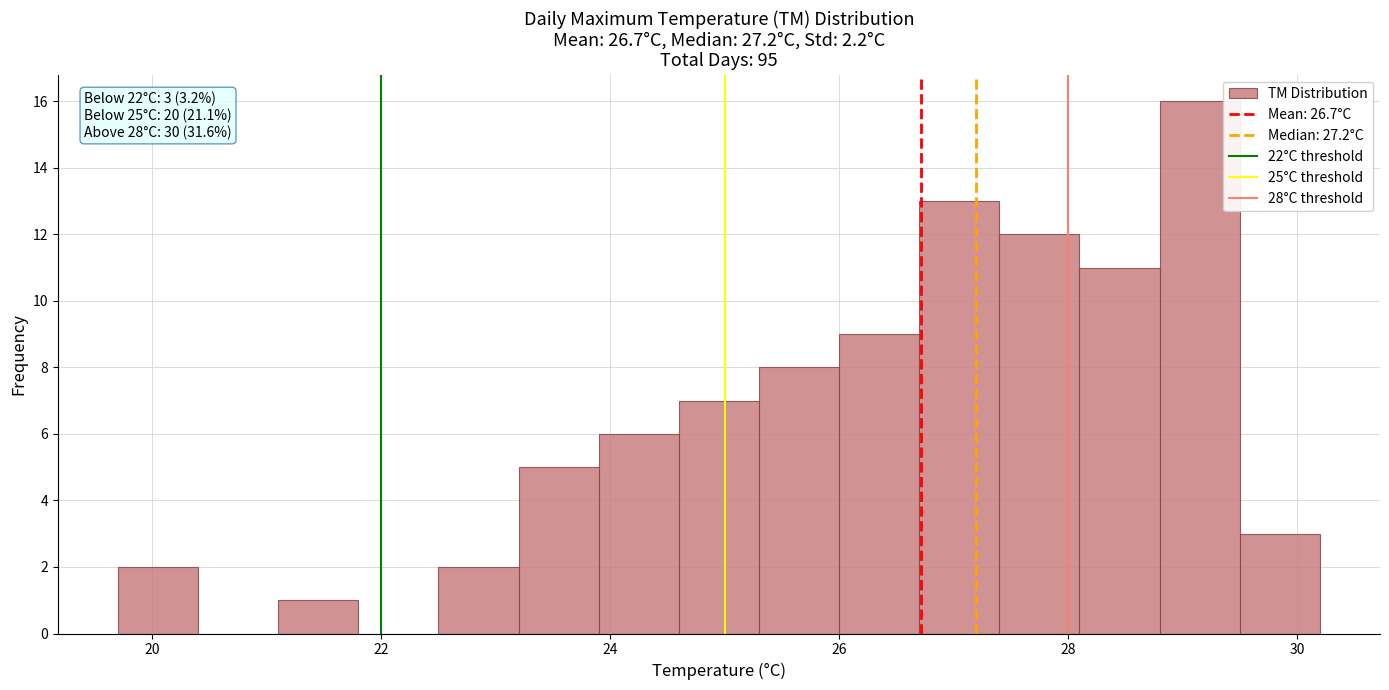

Around what value on the x-axis is the tallest bar? Give the approximate position of its centre, as read against the axis.

29.2